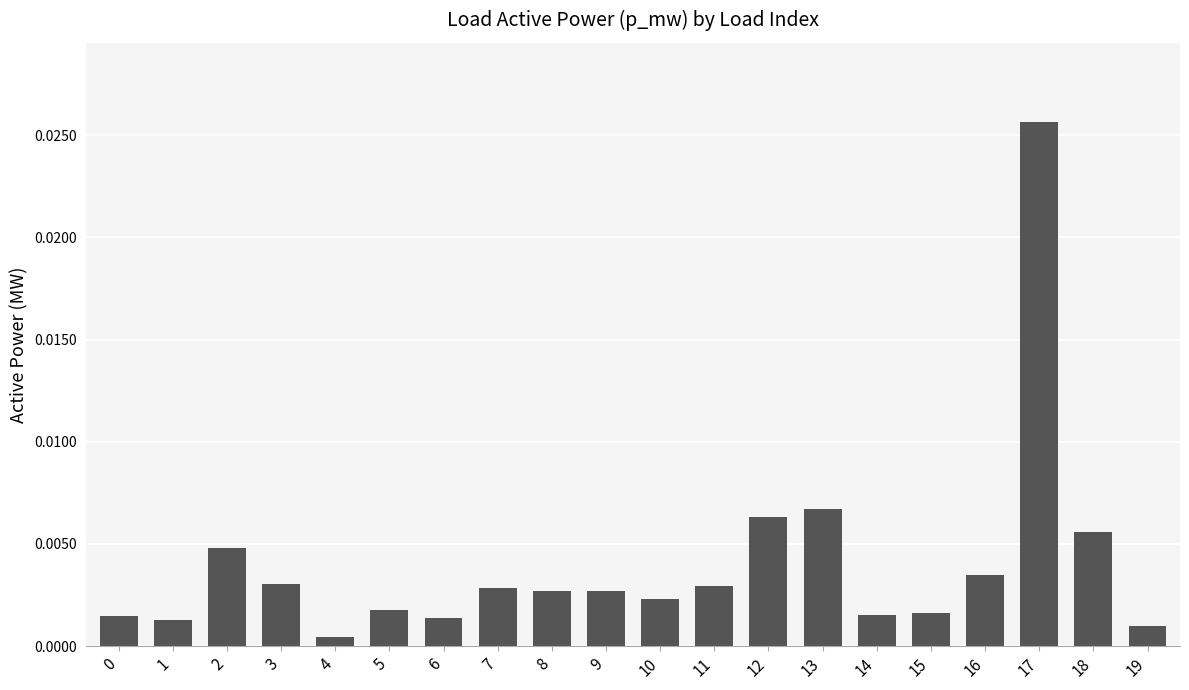

Rank the categories by value from highest to lowest.

17, 13, 12, 18, 2, 16, 3, 11, 7, 8, 9, 10, 5, 15, 14, 0, 6, 1, 19, 4